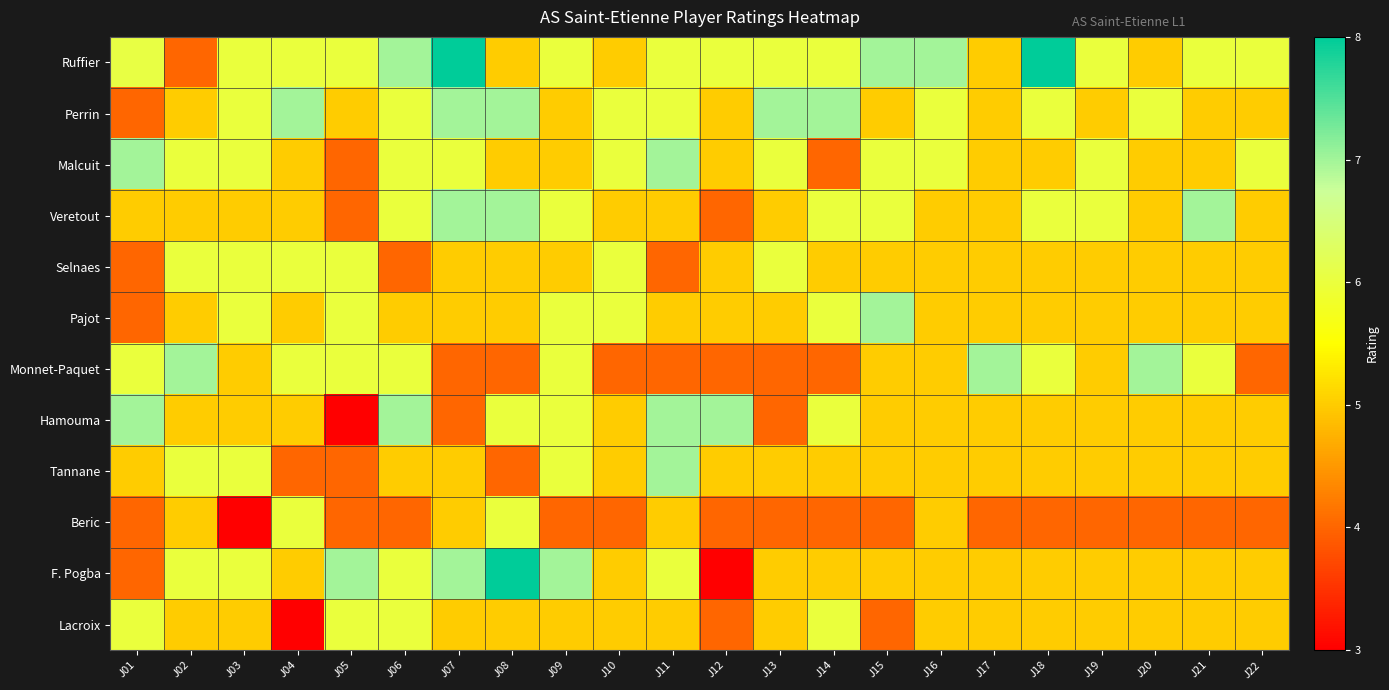

What is the difference between the highest and lowest values at J14?

3.0